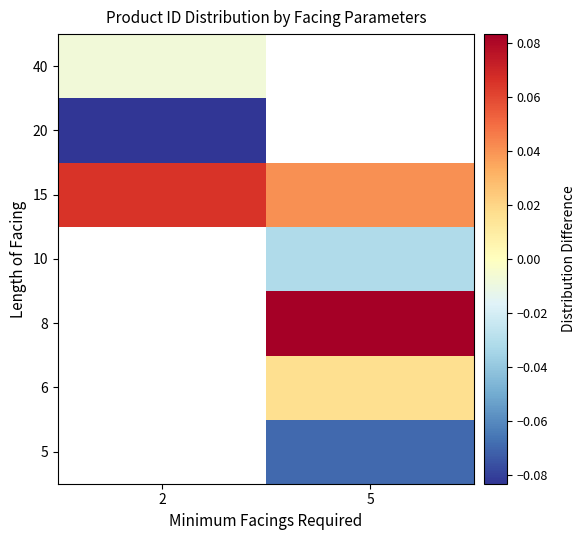

How many data points in 8 are above 0?

1